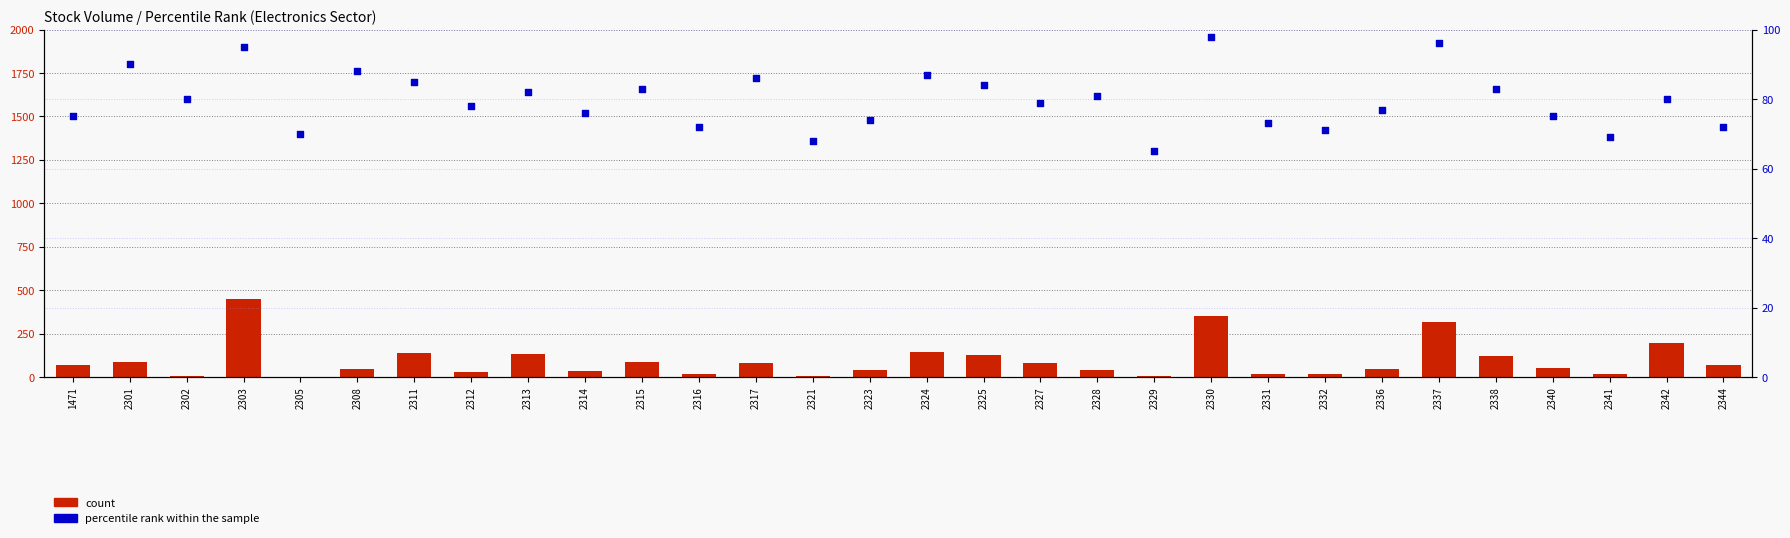

Which series reaches the minimum Y coordinate?

count